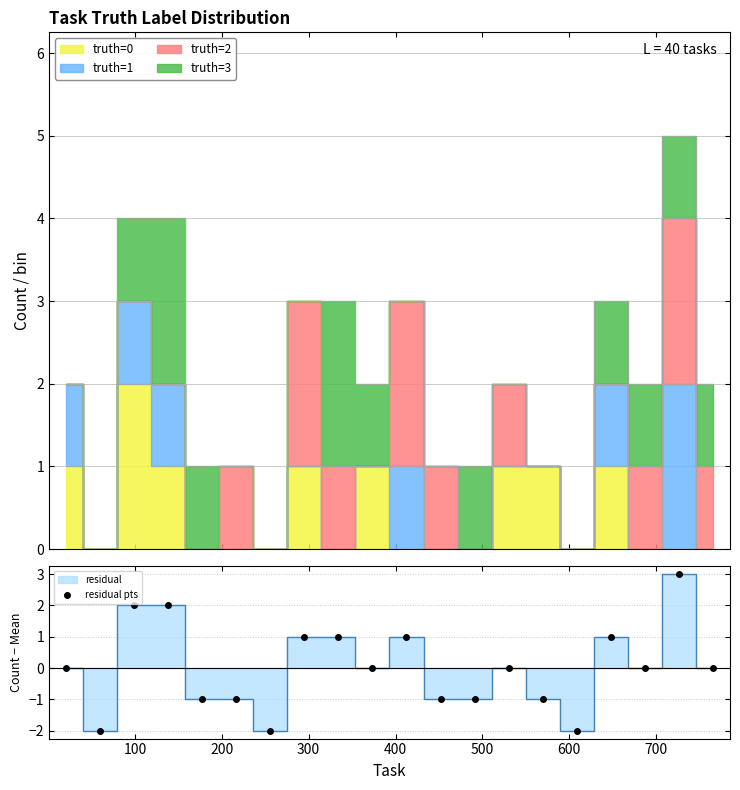

True or false: residual pts has more than 1 points higher than both neighbors.

True